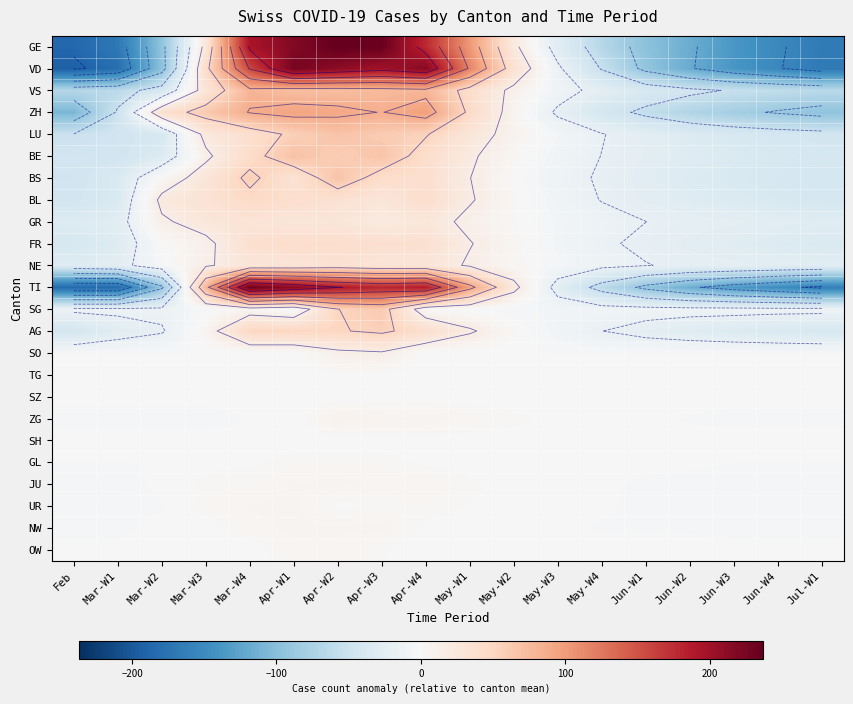

Where does the OW series first go above 0?

Mar-W2